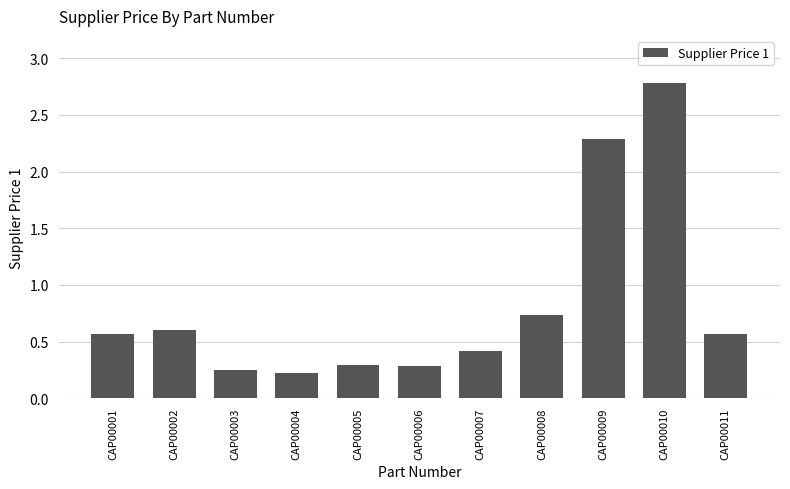

What is the maximum value shown in the chart?

2.8